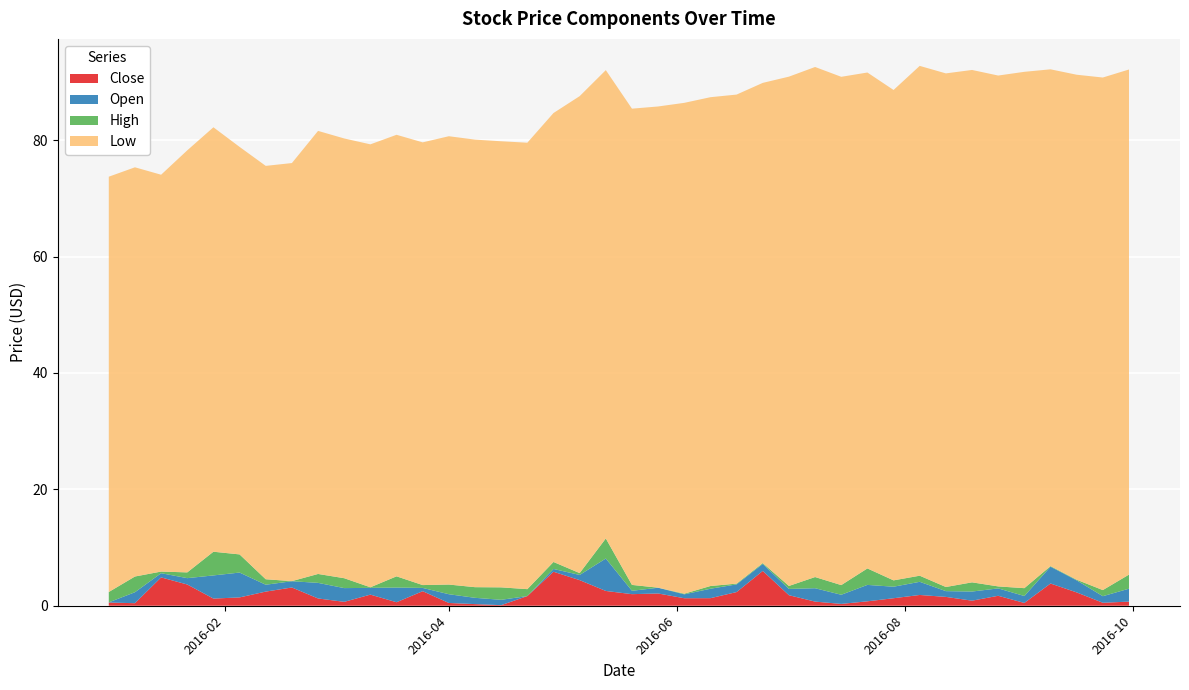

What are all the series names shown in the legend?

Close, Open, High, Low